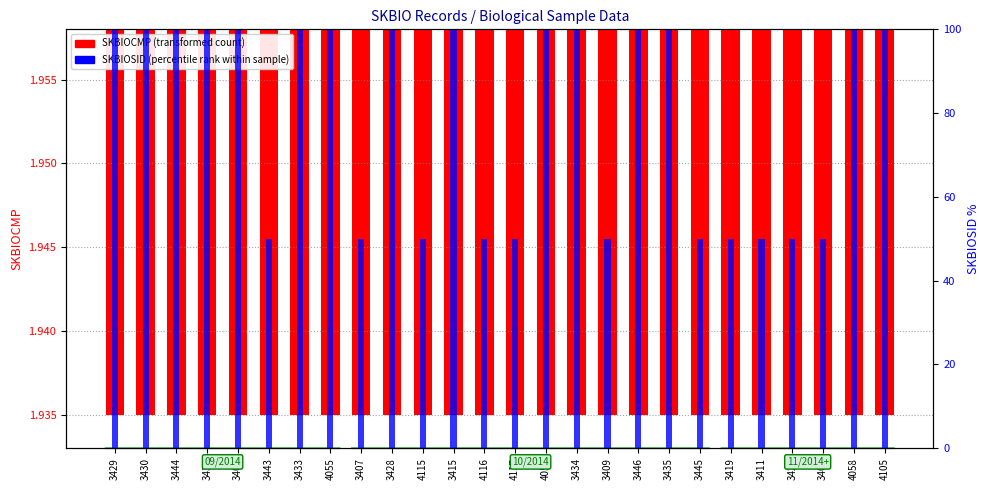

Reading left to right, list all the values displayed in this chart.

SKBIOCMP (transformed count): 3429=1.9	3430=1.9	3444=1.9	3431=1.9	3406=1.9	3443=1.9	3433=1.9	4055=1.9	3407=1.9	3428=1.9	4115=1.9	3415=1.9	4116=1.9	4117=1.9	4051=1.9	3434=1.9	3409=1.9	3446=1.9	3435=1.9	3445=1.9	3419=1.9	3411=1.9	3424=1.9	3404=1.9	4058=1.9	4105=1.9
SKBIOSID (percentile rank): 3429=100.0	3430=100.0	3444=100.0	3431=100.0	3406=100.0	3443=50.0	3433=100.0	4055=100.0	3407=50.0	3428=100.0	4115=50.0	3415=100.0	4116=50.0	4117=50.0	4051=100.0	3434=100.0	3409=50.0	3446=100.0	3435=100.0	3445=50.0	3419=50.0	3411=50.0	3424=50.0	3404=50.0	4058=100.0	4105=100.0